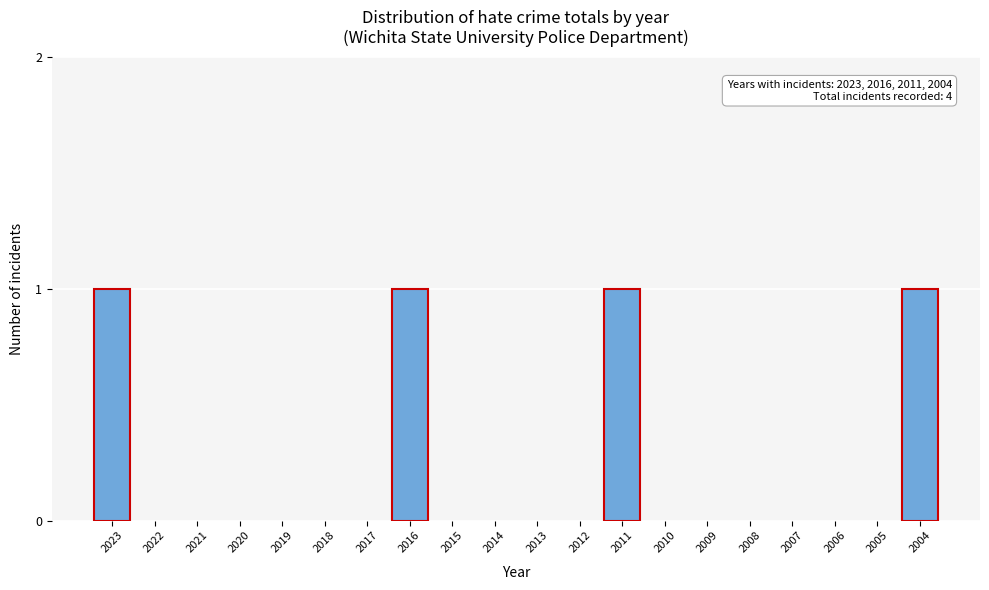

Reading right to left, extract all data points from this chart.

2004=1	2005=0	2006=0	2007=0	2008=0	2009=0	2010=0	2011=1	2012=0	2013=0	2014=0	2015=0	2016=1	2017=0	2018=0	2019=0	2020=0	2021=0	2022=0	2023=1